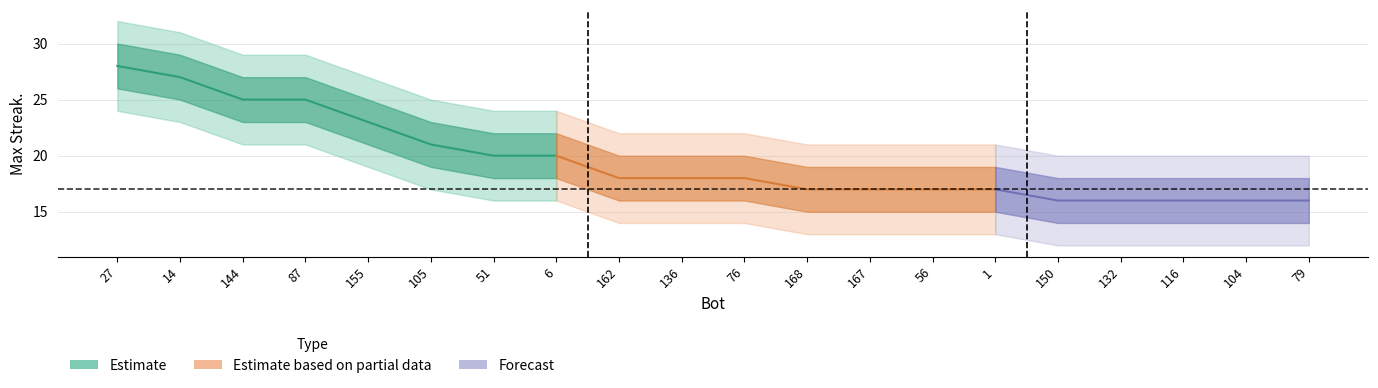

At which category is the sum across all series the highest?

27